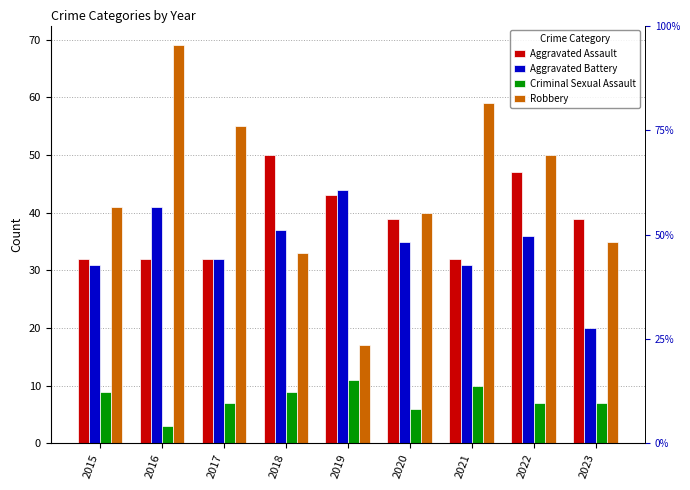

What value does the Aggravated Assault series have at 2016, to the nearest 10?

30